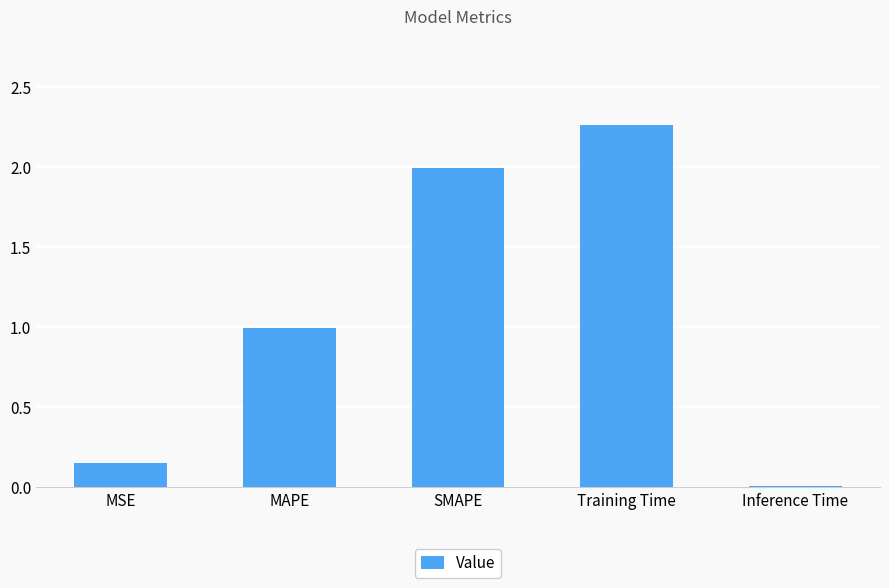

Which category has the lowest value across all series?

Inference Time